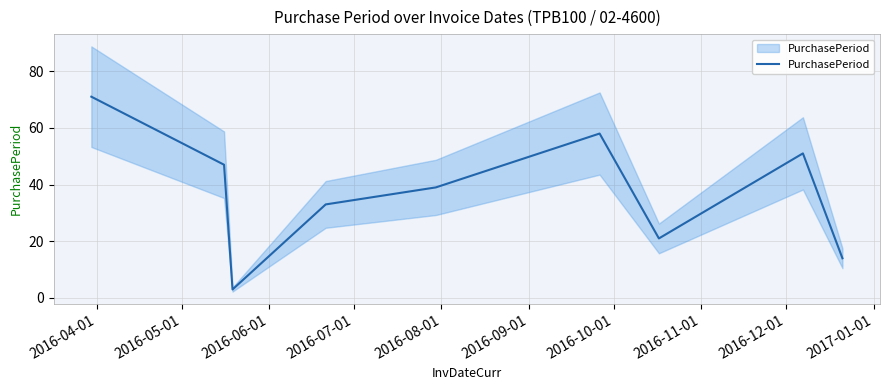

What is the maximum value shown in the chart?

71